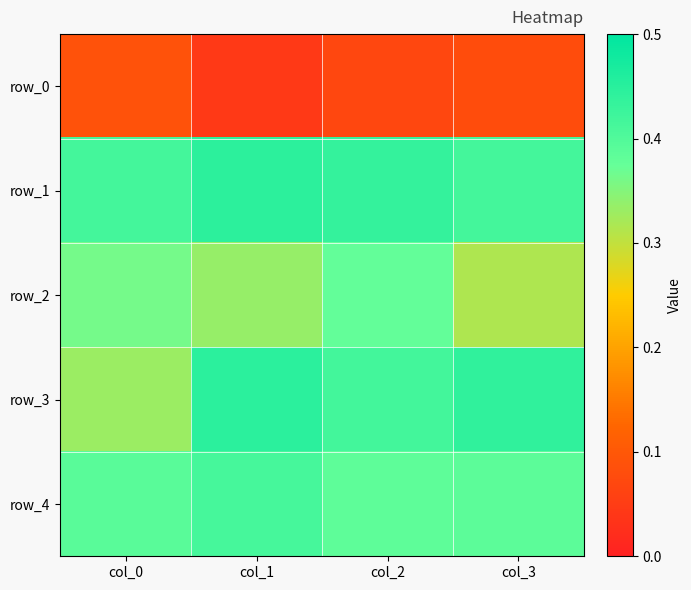

What is the total value across all series at col_1?

1.7